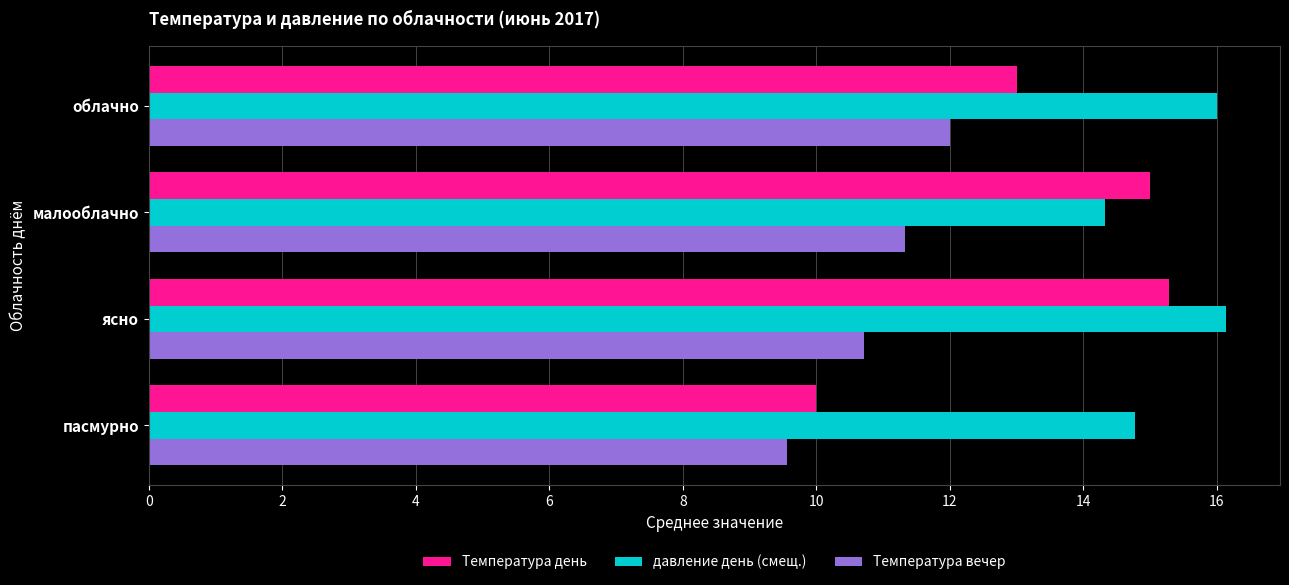

At which category is the sum across all series the highest?

ясно